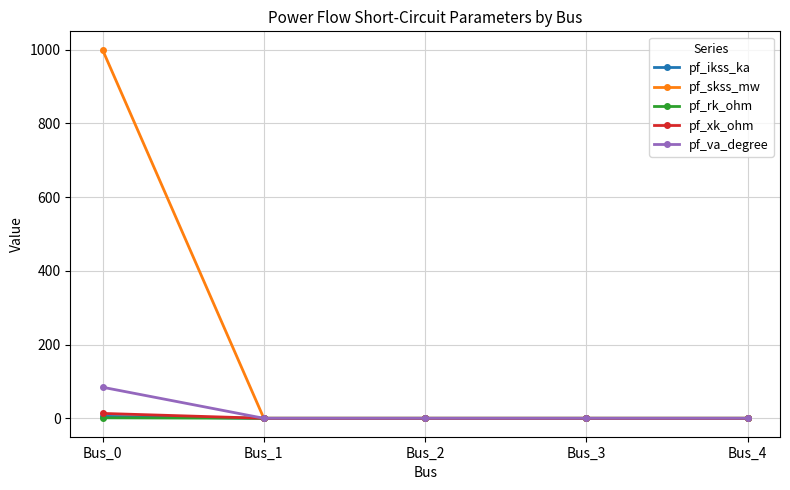

Does the chart display data point markers on the line(s)?

Yes